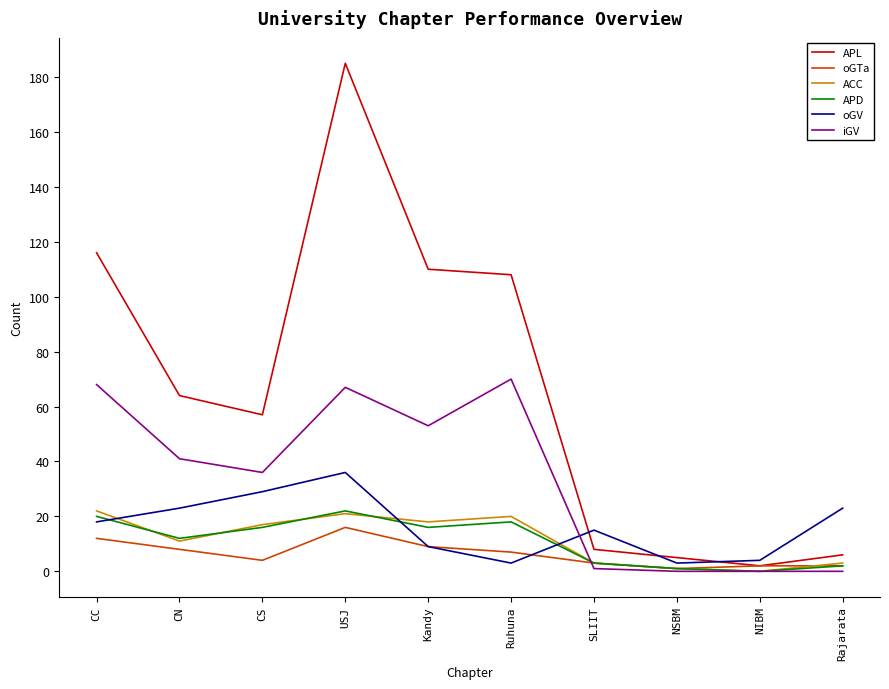

True or false: iGV and oGV intersect in this chart.

True